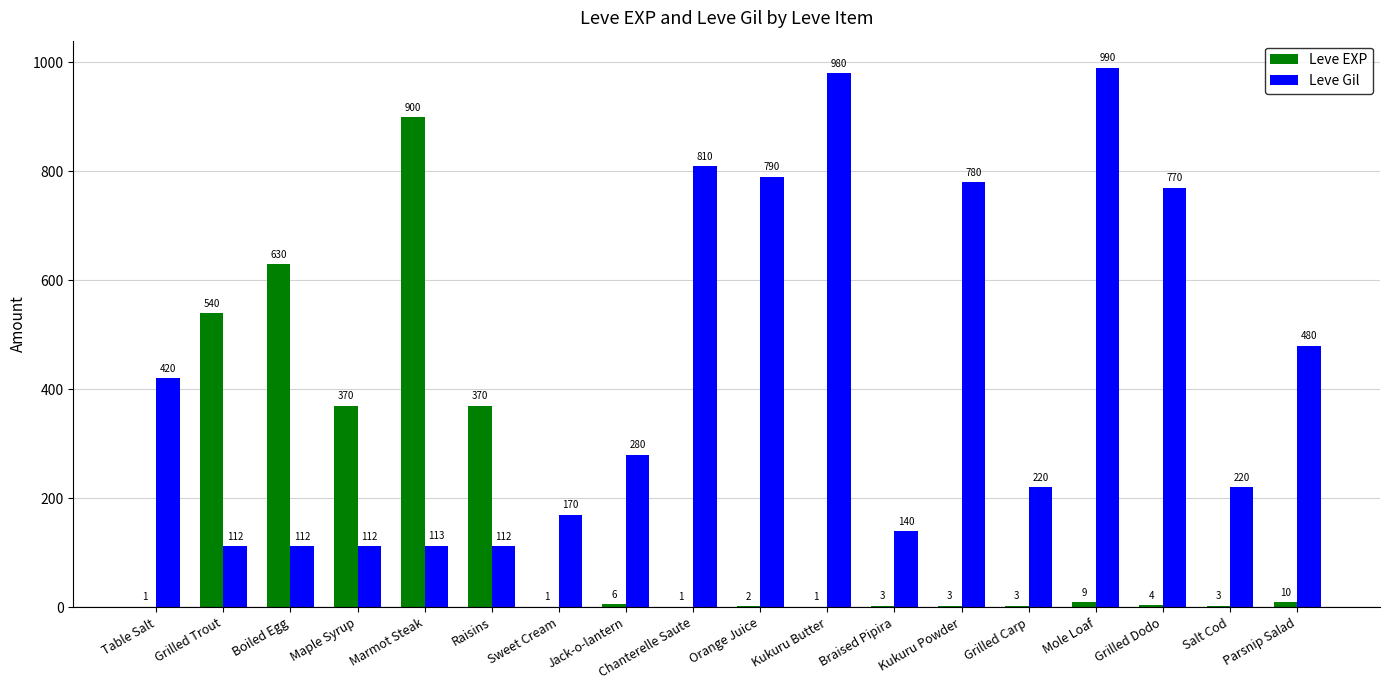

What is the highest value of the Leve Gil series?

990